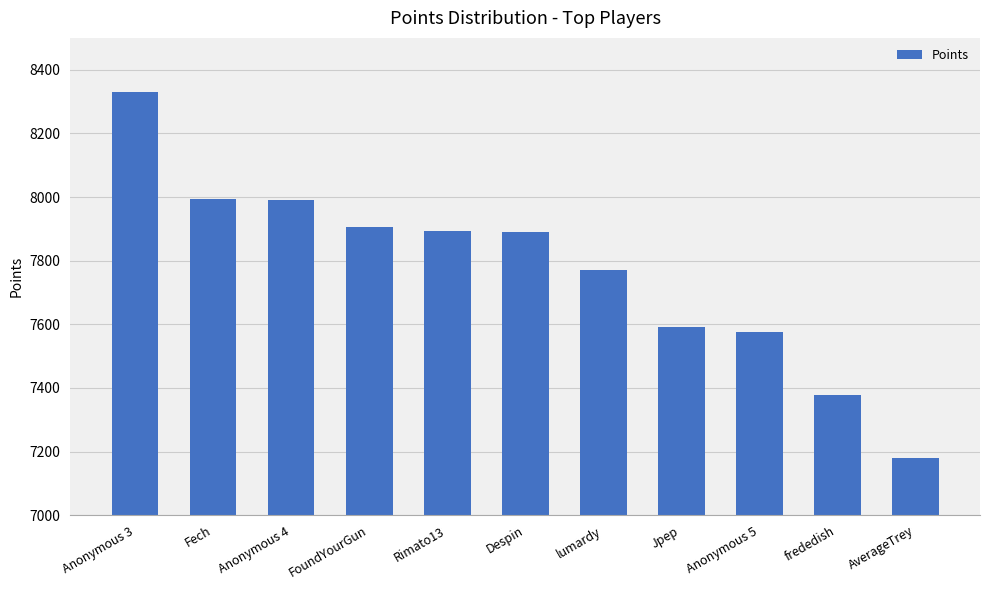

At which category does the chart reach its minimum across all series?

AverageTrey